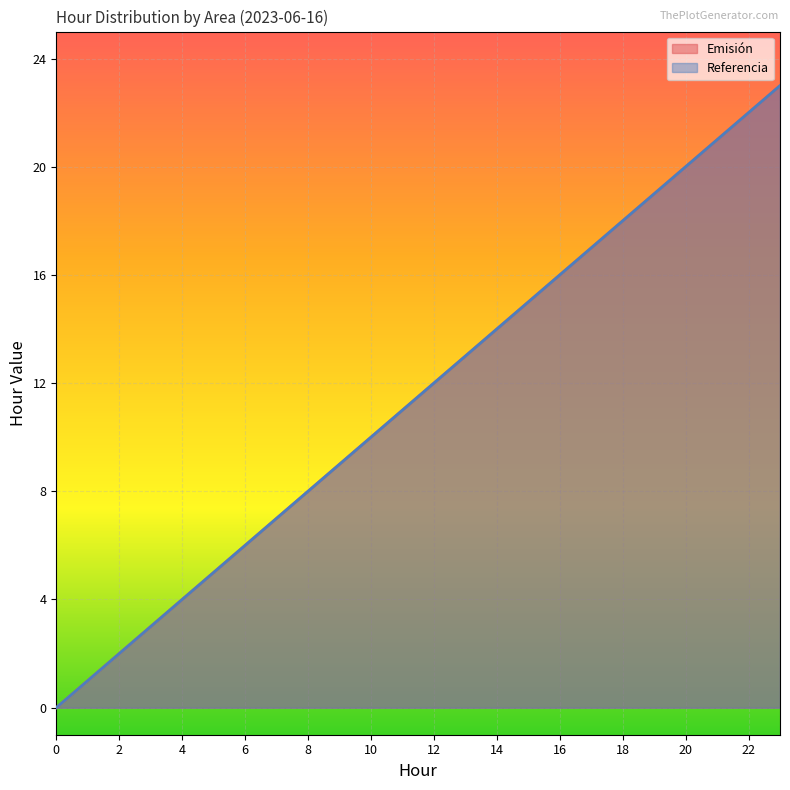

Where is Referencia nearest to the value 11?

11